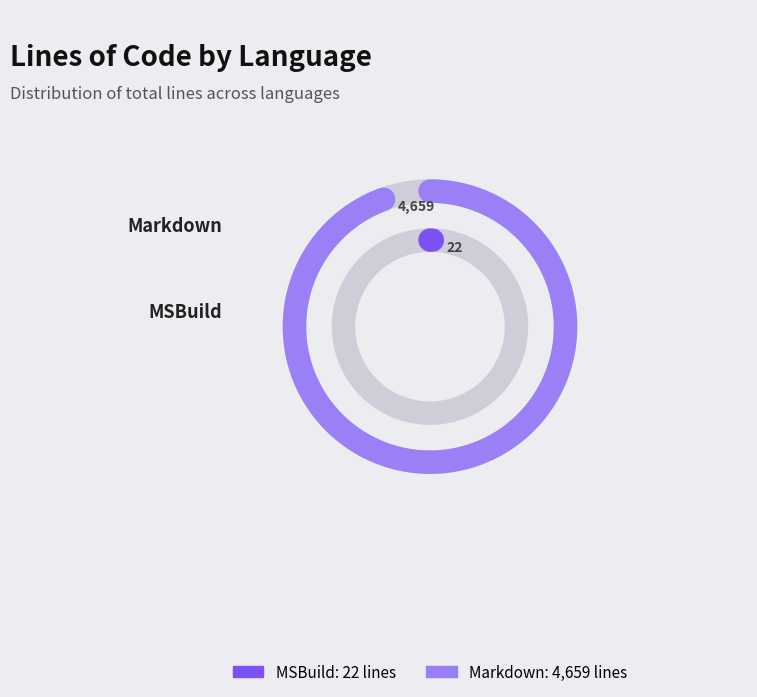

Which slice is the smallest?

MSBuild